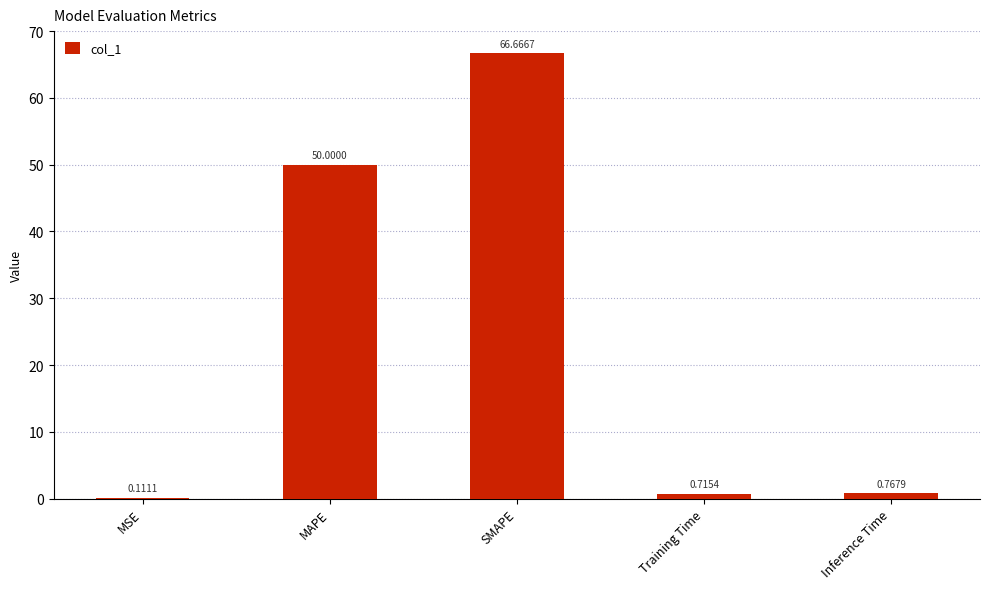

Between MAPE and MSE, which is larger?

MAPE